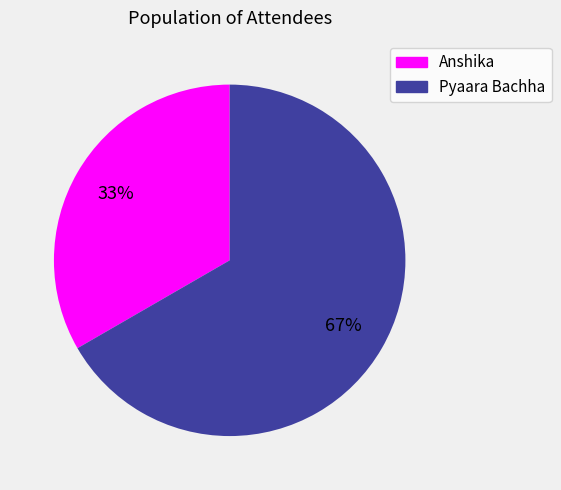

What percentage is the Anshika slice, to the nearest percent?

33%